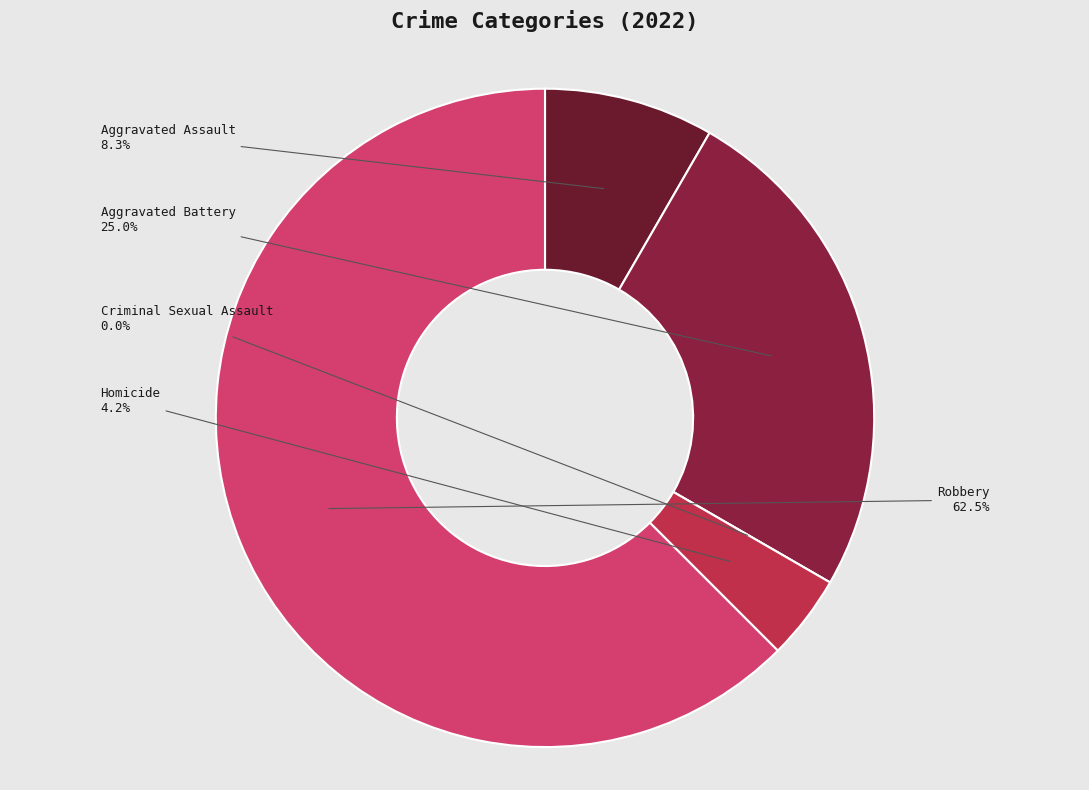

How many segments does this pie chart have?

5